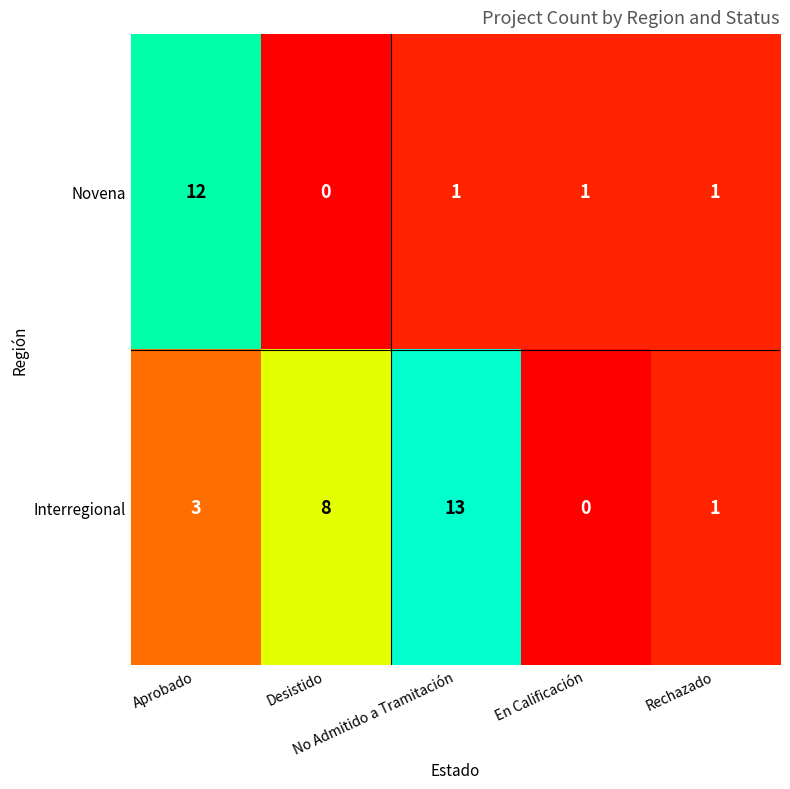

Which series has the largest total across all categories?

Interregional